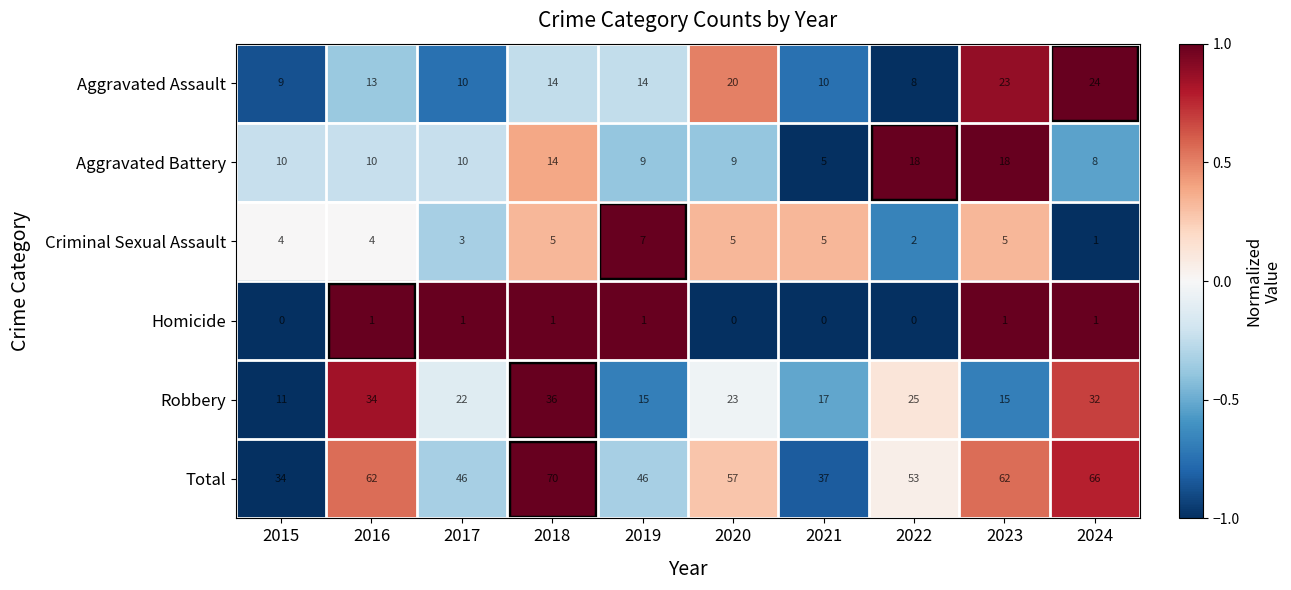

At which category does the chart reach its peak across all series?

2018